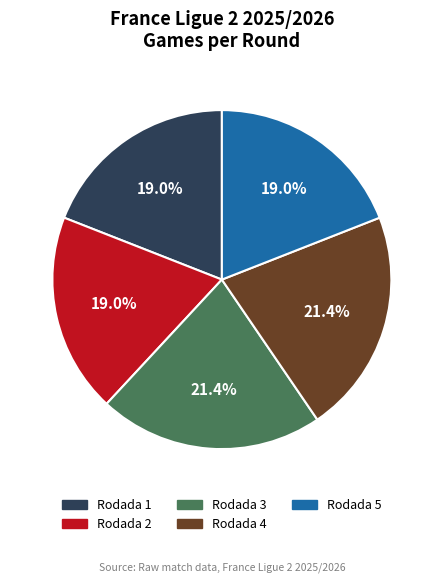

Approximately how many times larger is the value at Rodada 3 compared to Rodada 5?

1.1